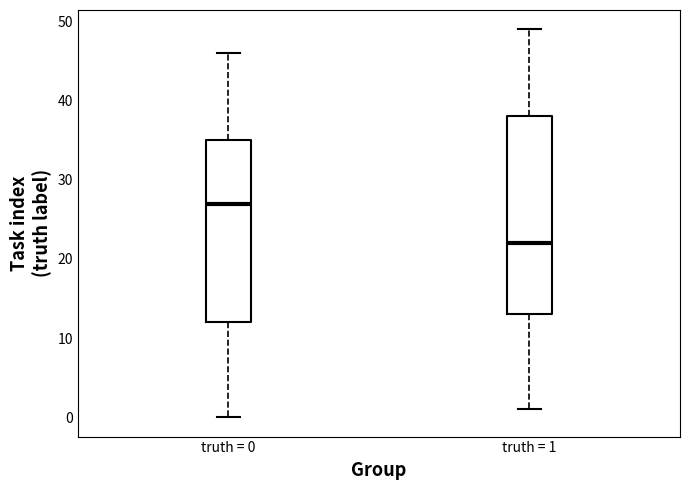

Which box has the highest median line?

truth = 0